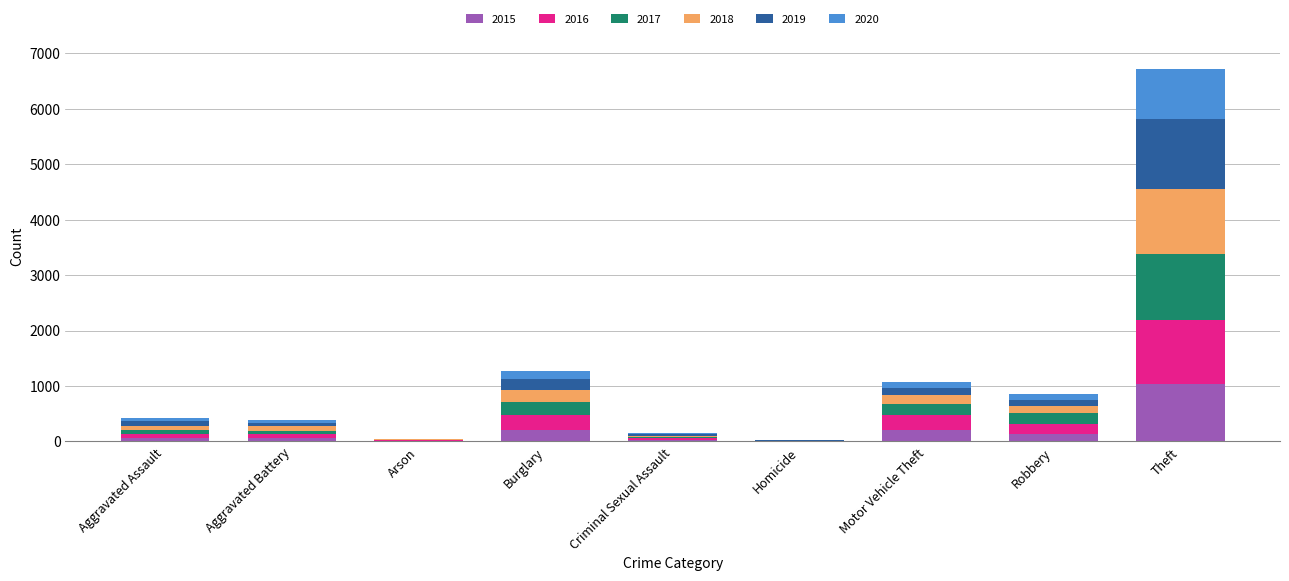

At which label does 2015 reach its peak?

Theft